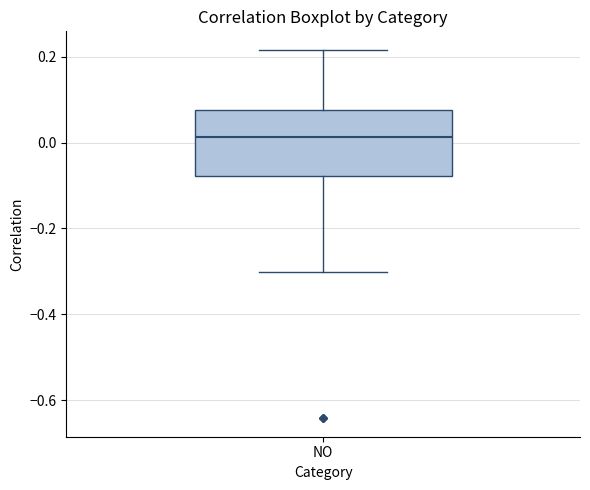

Where does the lower whisker of the box for NO end on the y-axis? The values are not printed on the chart, so give them approximately, as read against the axis.

-0.30